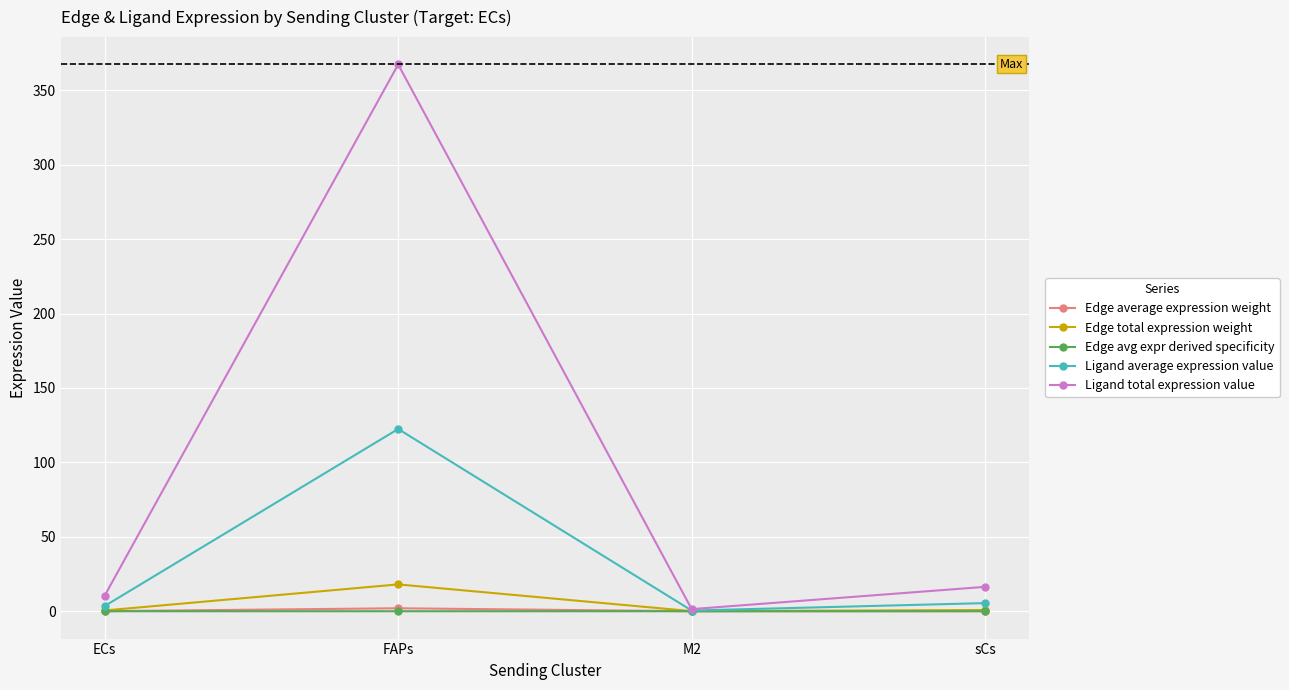

Which category has the highest value across all series?

FAPs